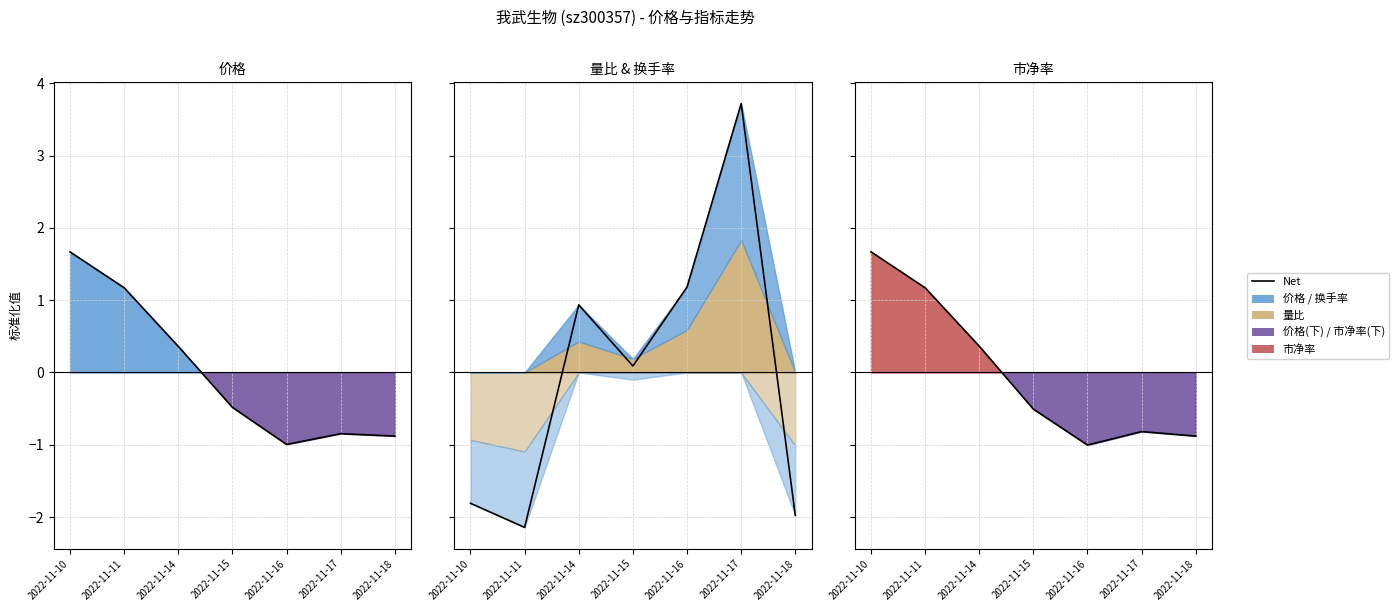

At which label does the data first exceed 0?

2022-11-10